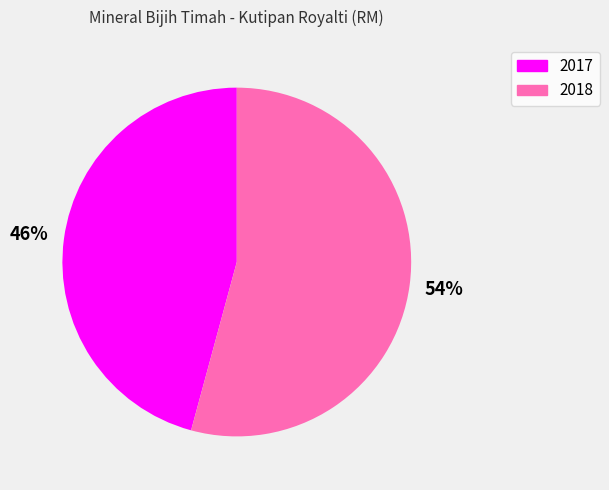

How many slices are in this pie chart?

2